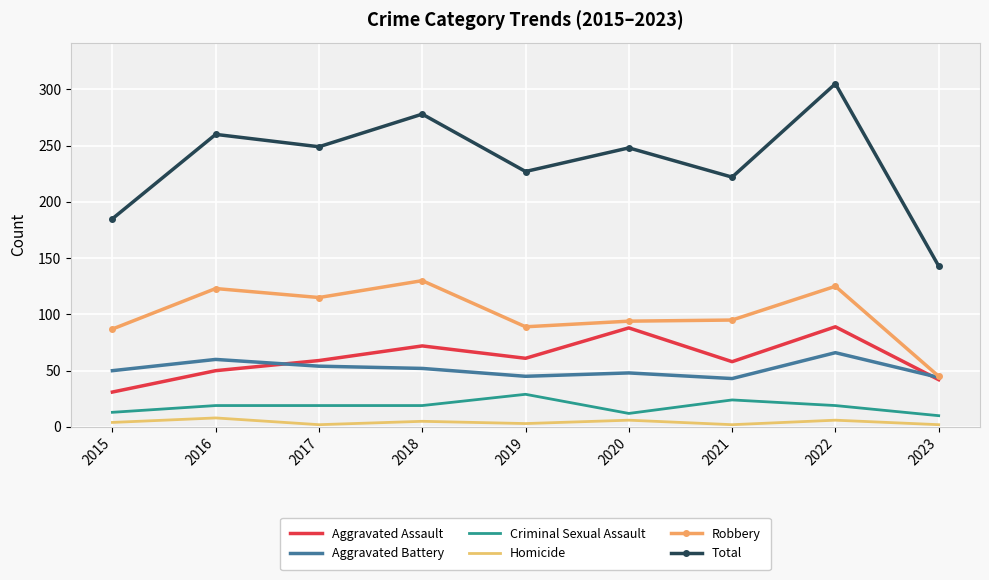

What is the maximum value shown in the chart?

305